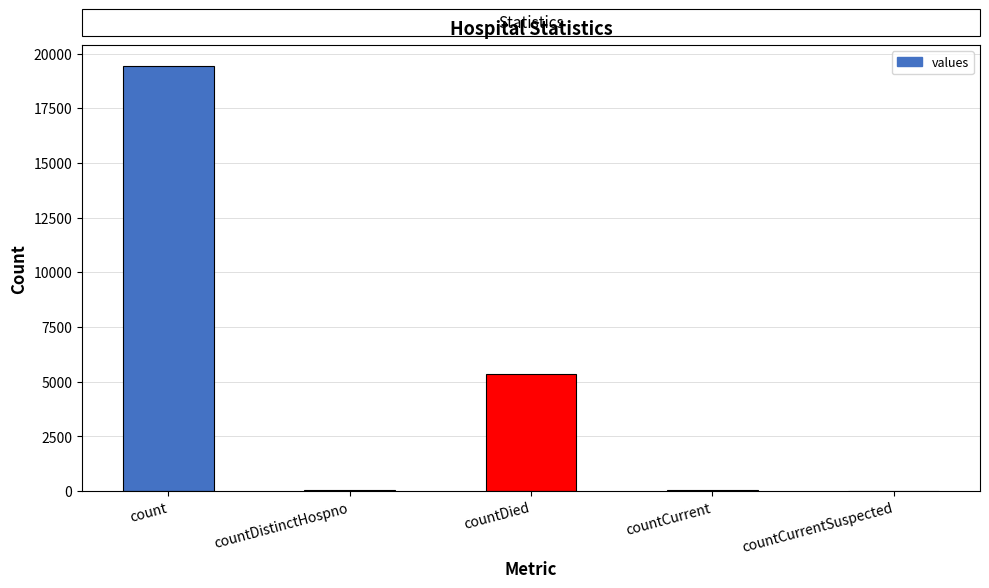

Which has a higher value, count or countCurrent?

count